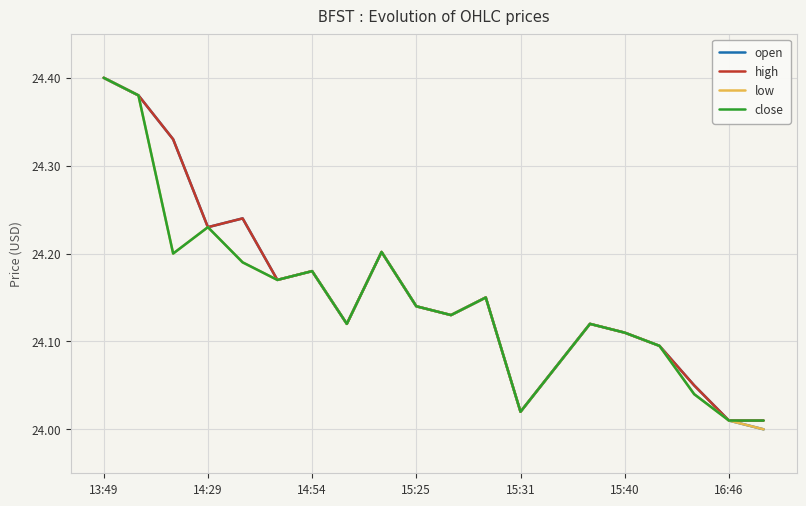

What are all the series names shown in the legend?

open, high, low, close